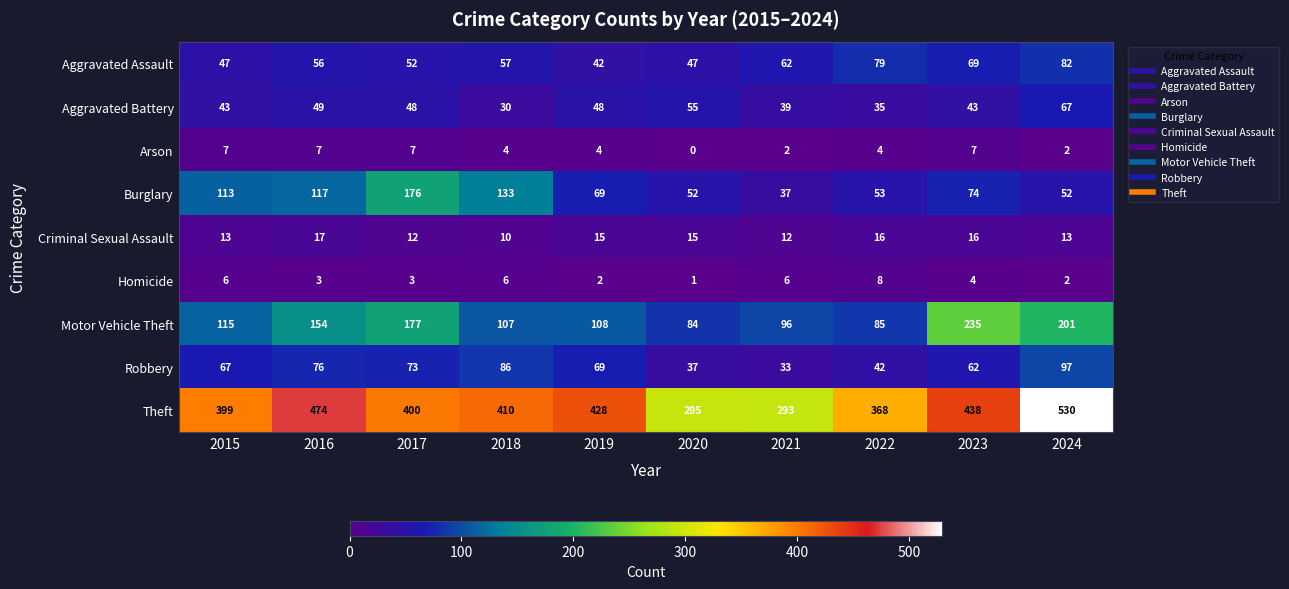

At which label is Homicide closest to 4?

2023